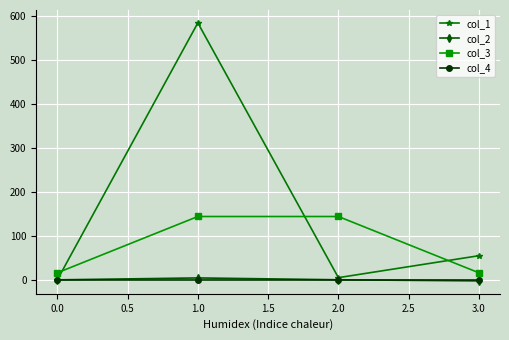

True or false: col_4 has more than 2 points higher than both neighbors.

False